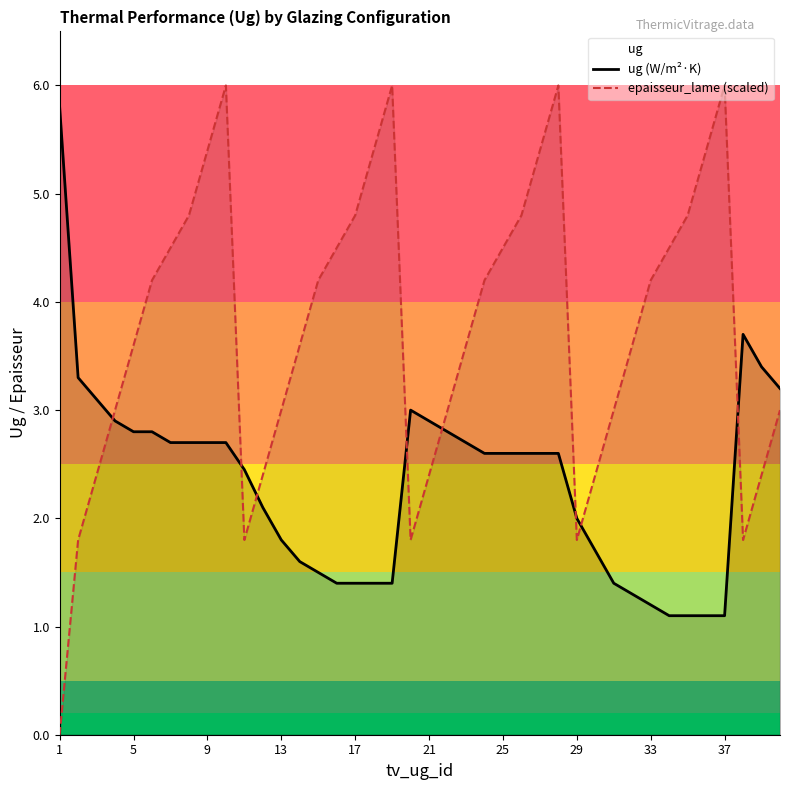

What is the difference between the maximum and minimum values in the epaisseur_lame (scaled) series?

6.0